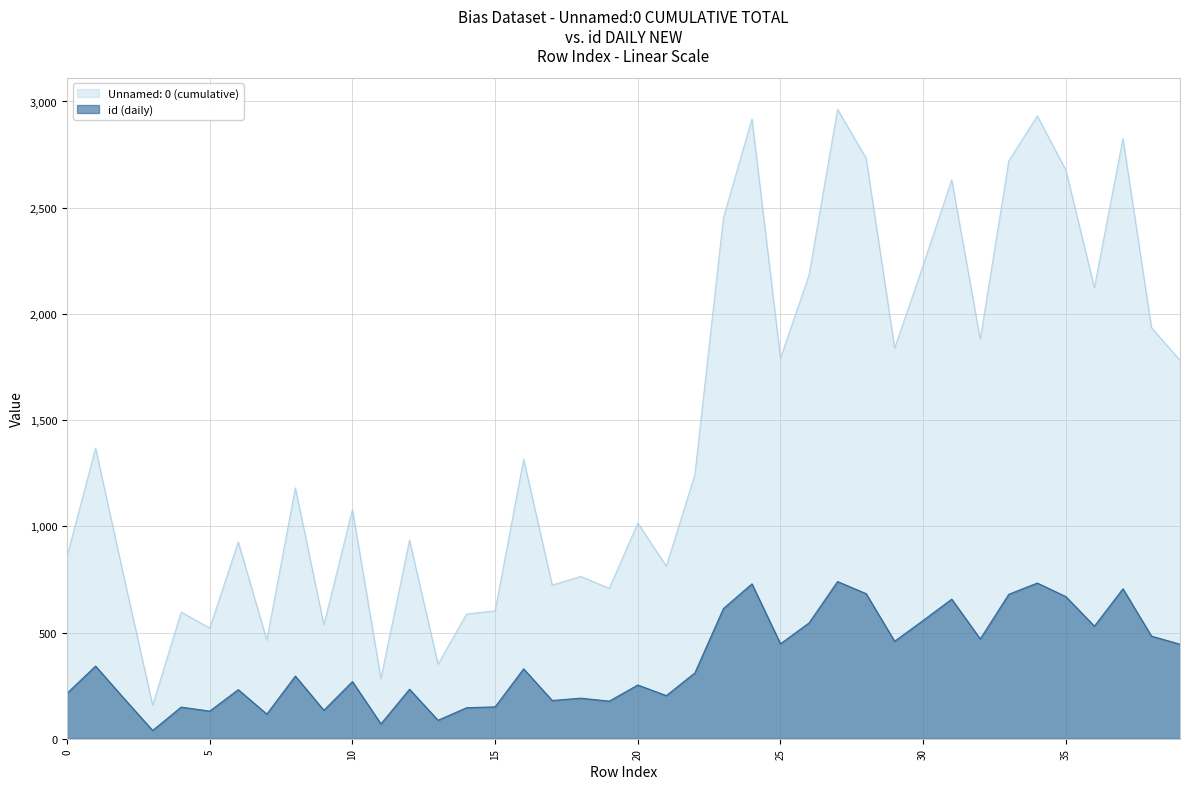

True or false: Unnamed: 0 (cumulative) and id (daily) intersect in this chart.

False